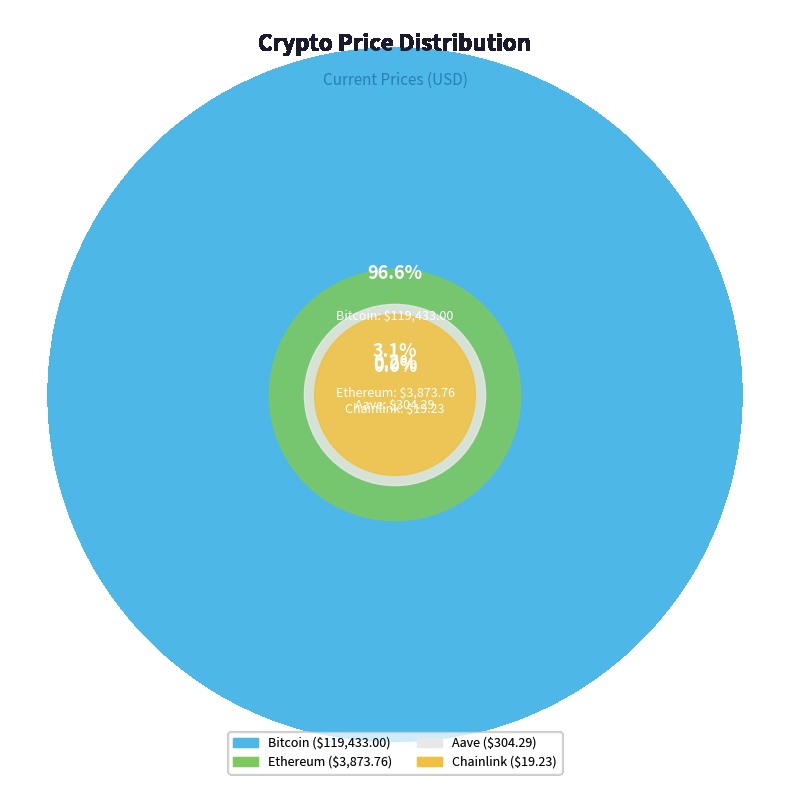

The Aave slice represents 0% of the pie. True or false?

True